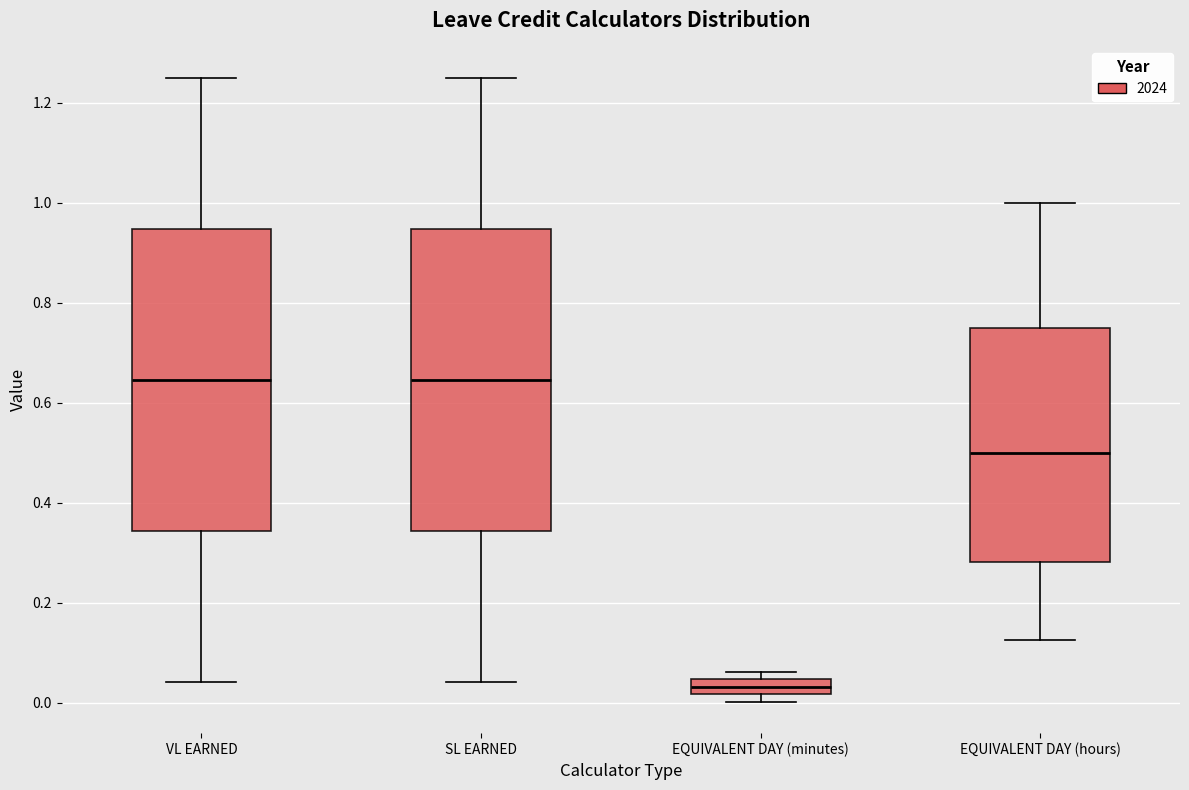

Reading left to right, transcribe this box plot: for each box, give where its median line is, the range the box spans, and where its two whiskers end, as read against the y-axis. The values are not printed on the chart, so give them approximately, as read against the axis.

VL EARNED: median 0.64, box 0.34 to 0.94, whiskers 0.04 to 1.26
SL EARNED: median 0.64, box 0.34 to 0.94, whiskers 0.04 to 1.26
EQUIVALENT DAY (minutes): median 0.04 (inside the box), box 0.02 to 0.04, whiskers 0.00 to 0.06
EQUIVALENT DAY (hours): median 0.50, box 0.28 to 0.76, whiskers 0.12 to 1.00